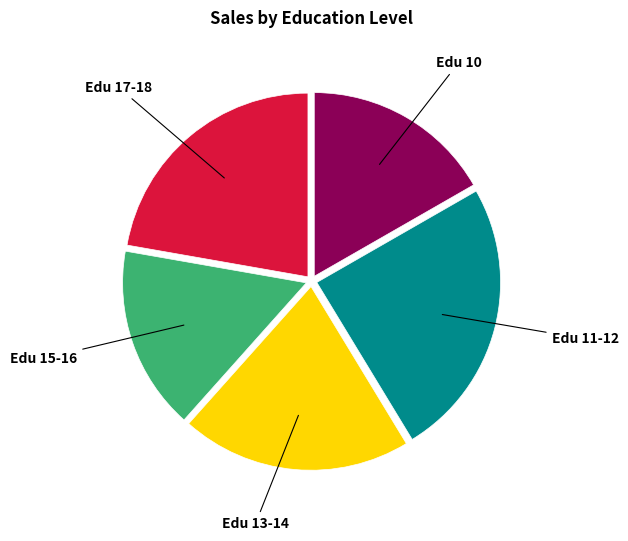

Does any single category account for the majority?

No